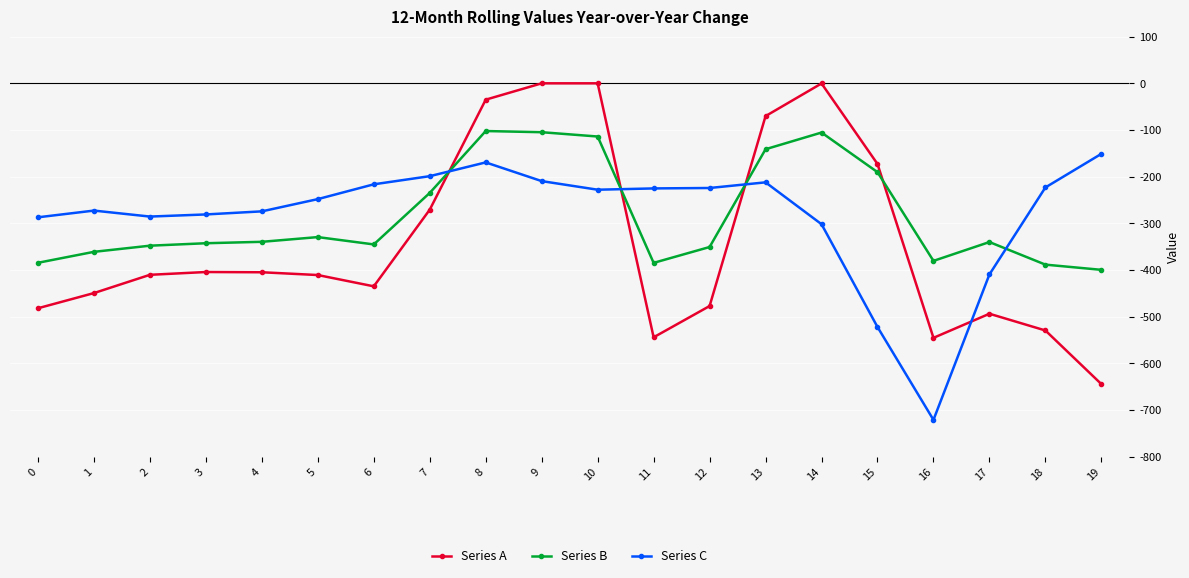

Is it true that Series C equals -212.2 at 13?

True